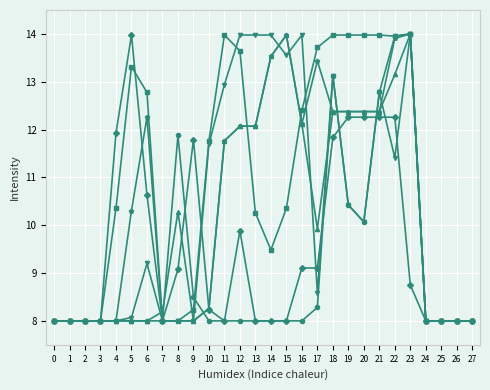

What is the difference between the highest and lowest values at 14?

6.0